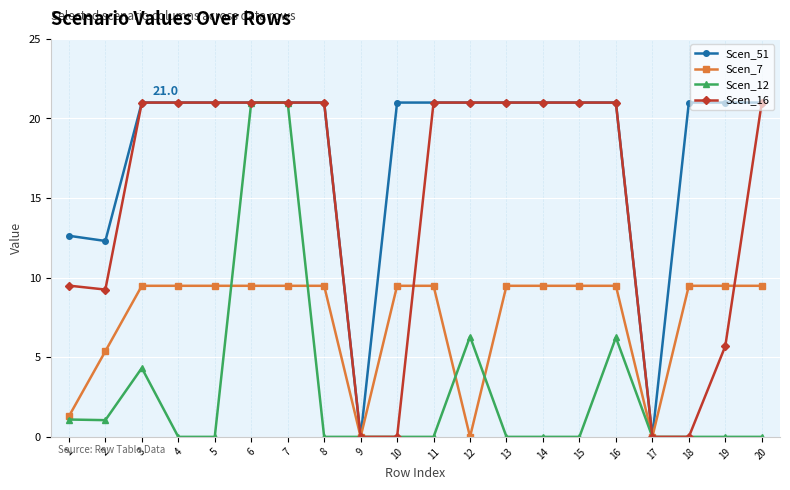

Where is Scen_51 nearest to the value 10?

2